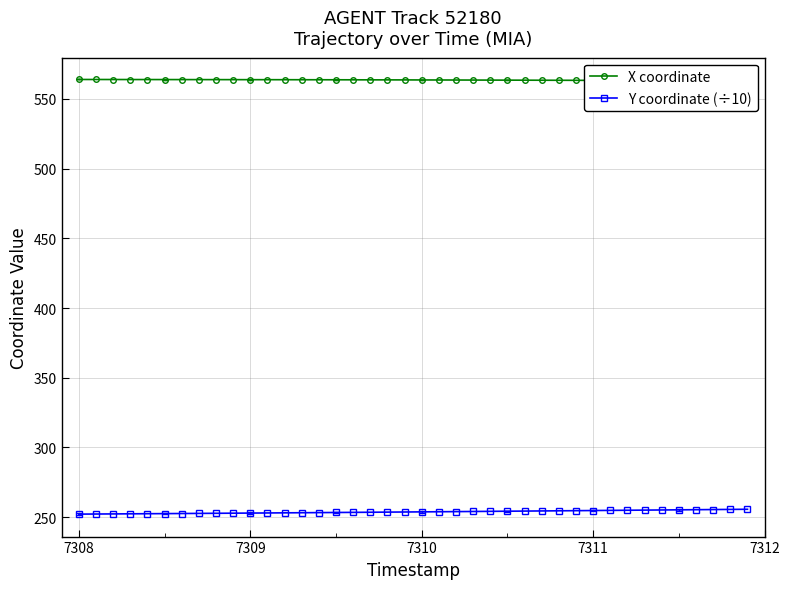

What is the lowest value of the Y coordinate (÷10) series?

252.2